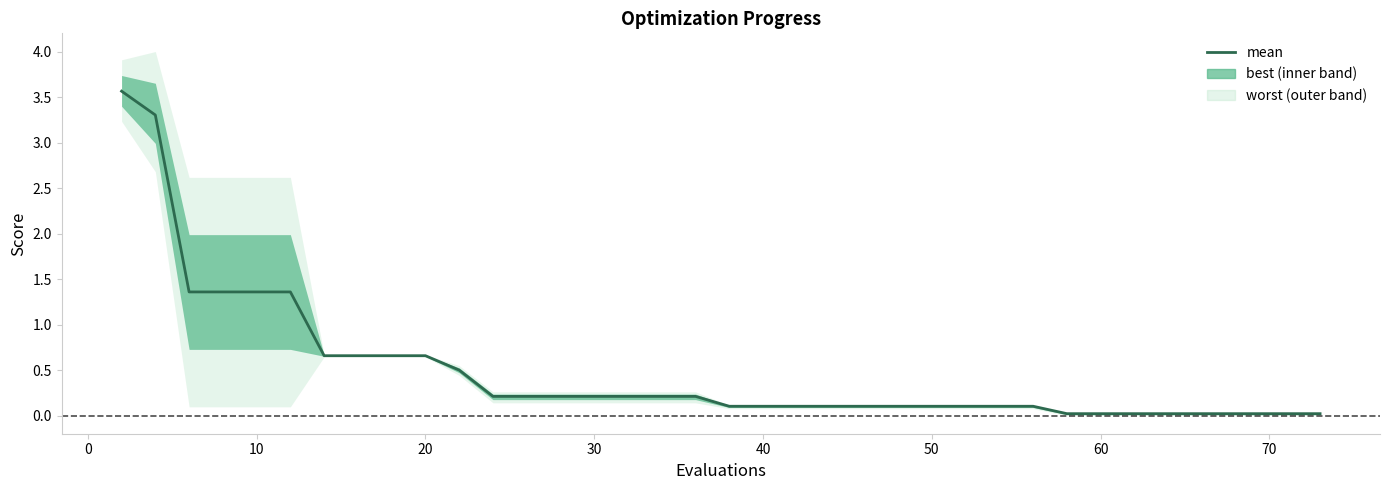

Is this an area chart (filled region under the line)?

No